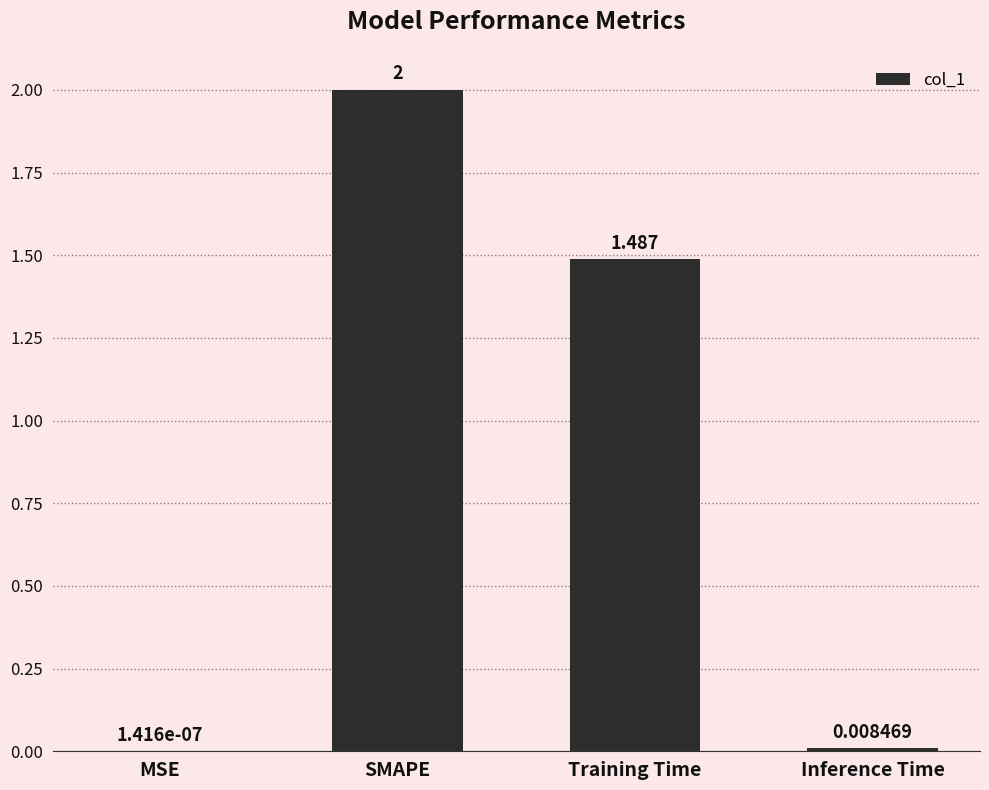

At which label does the data first exceed 1?

SMAPE